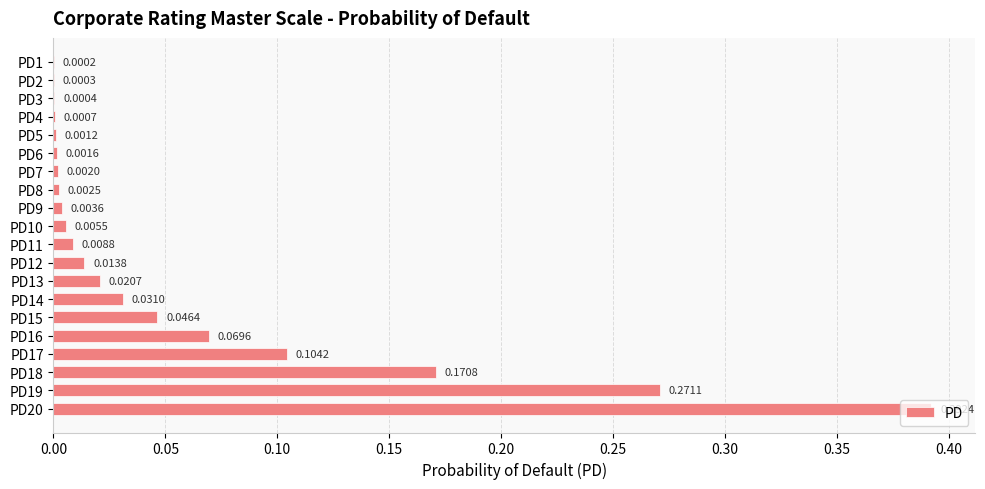

What is the change in value from PD7 to PD20?

+0.4